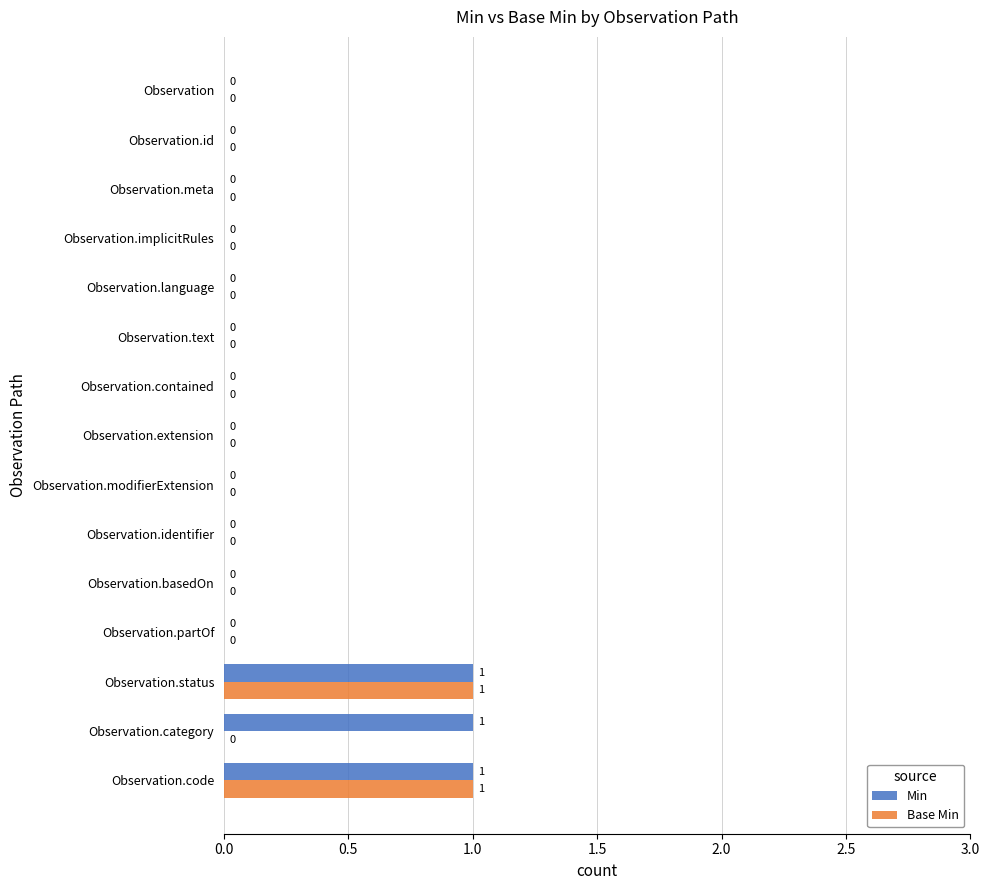

What are all the series names shown in the legend?

Min, Base Min